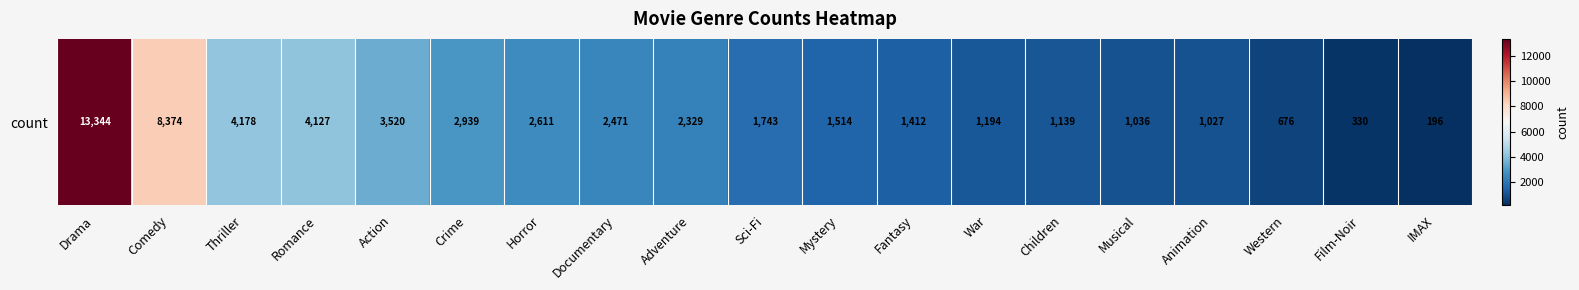

At which label does the data first exceed 1743?

Drama